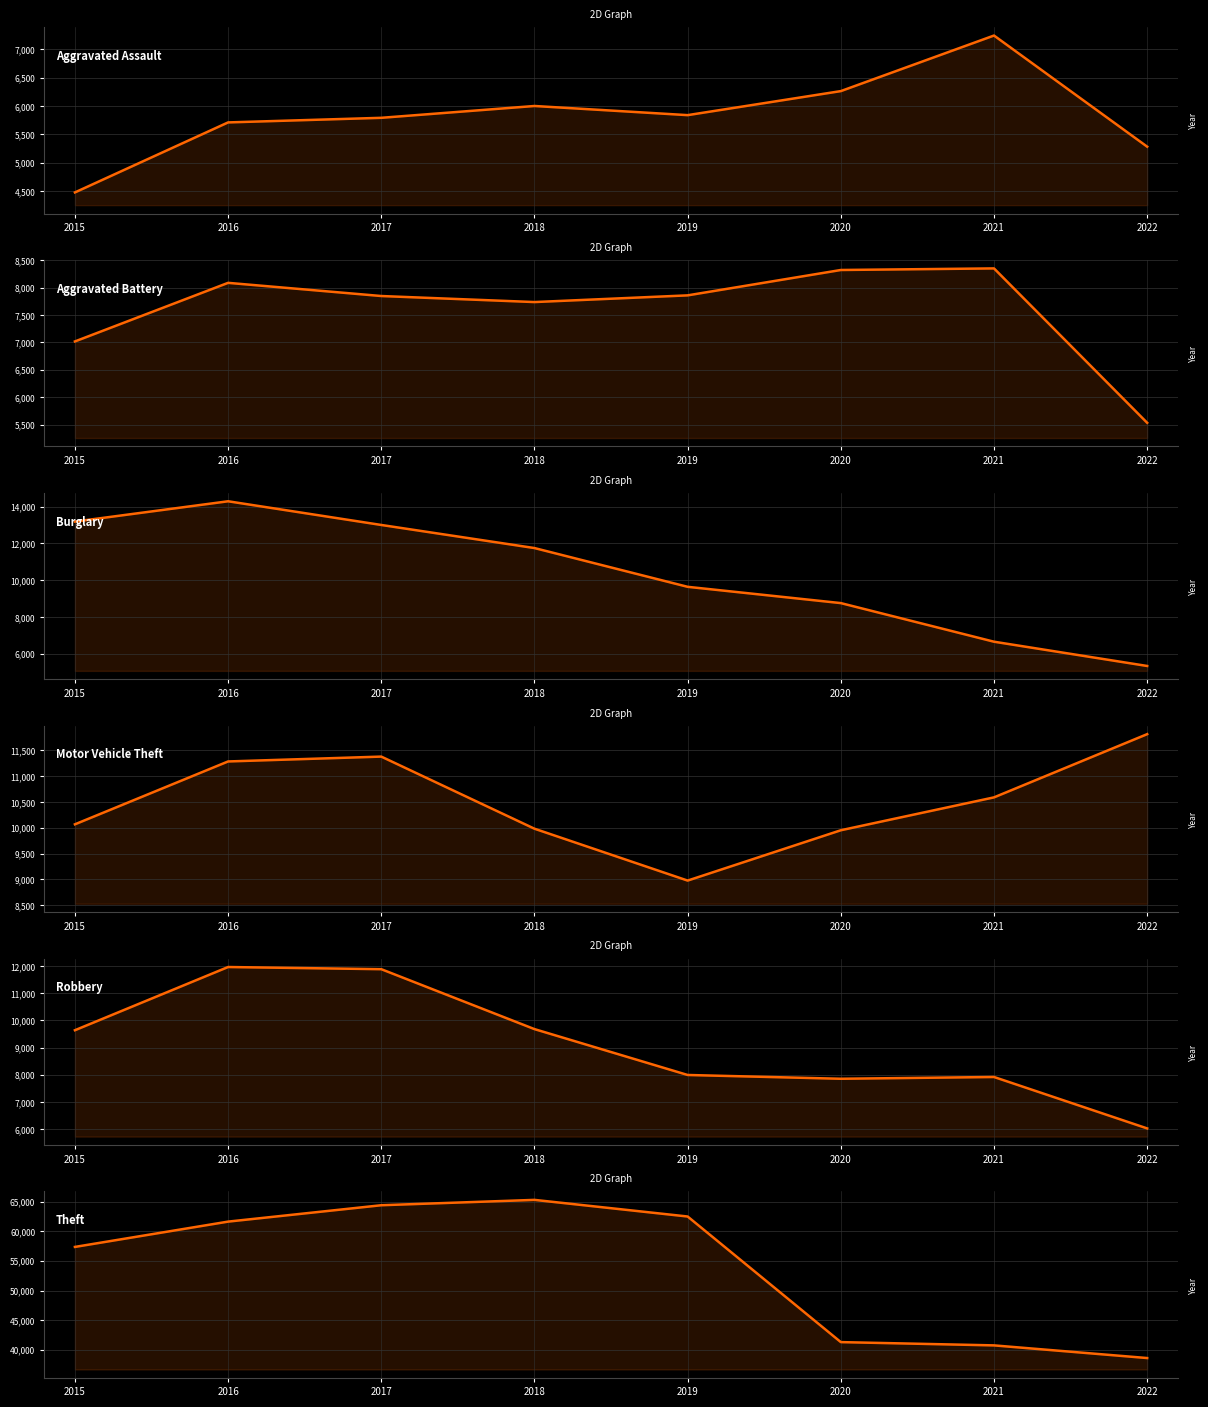

The value of Burglary at 2022 is 5336. True or false?

True